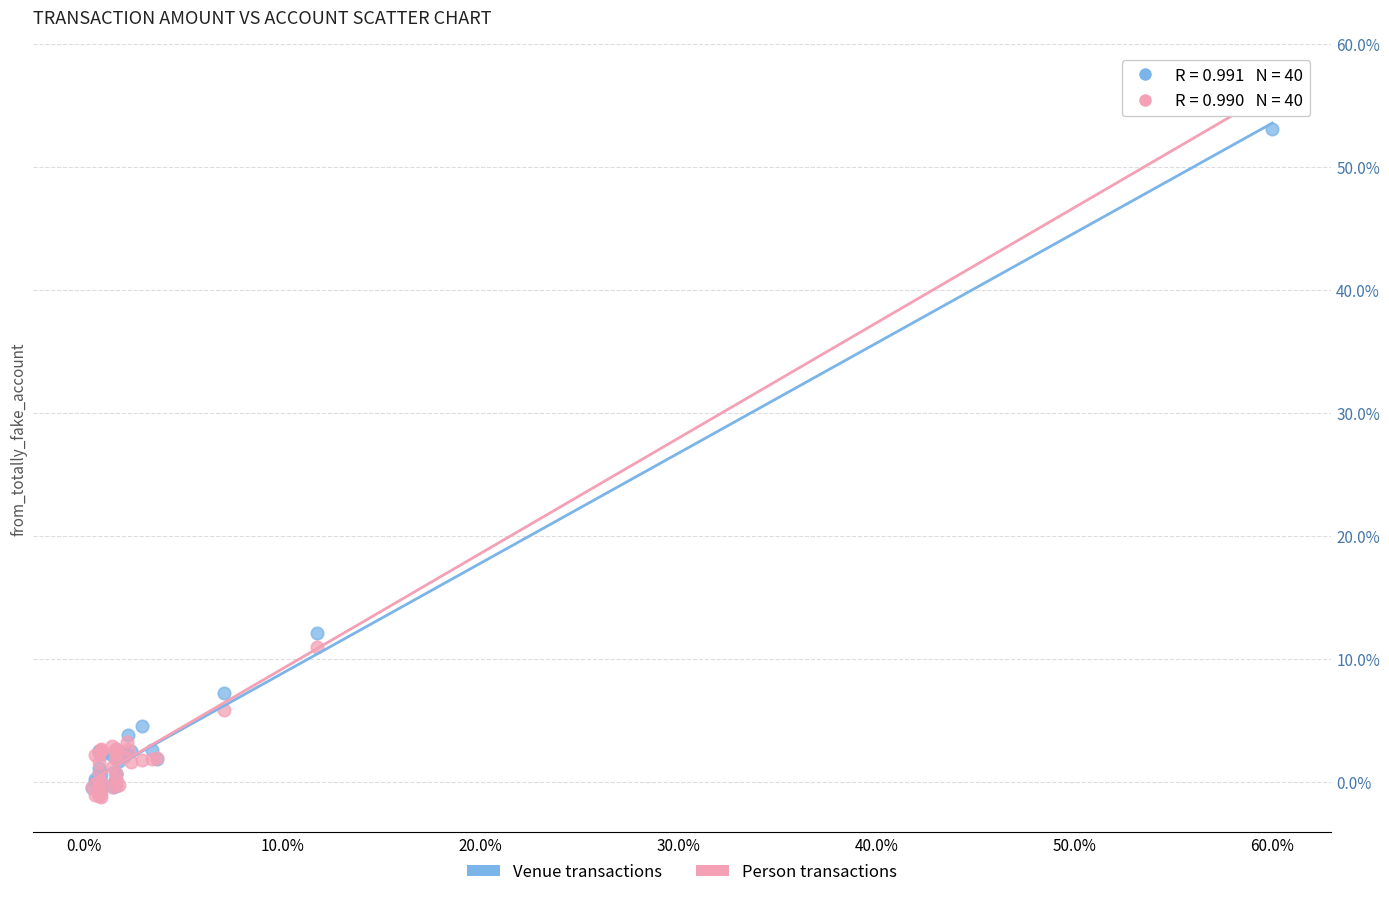

Which series has the widest spread of Y values?

Person transactions